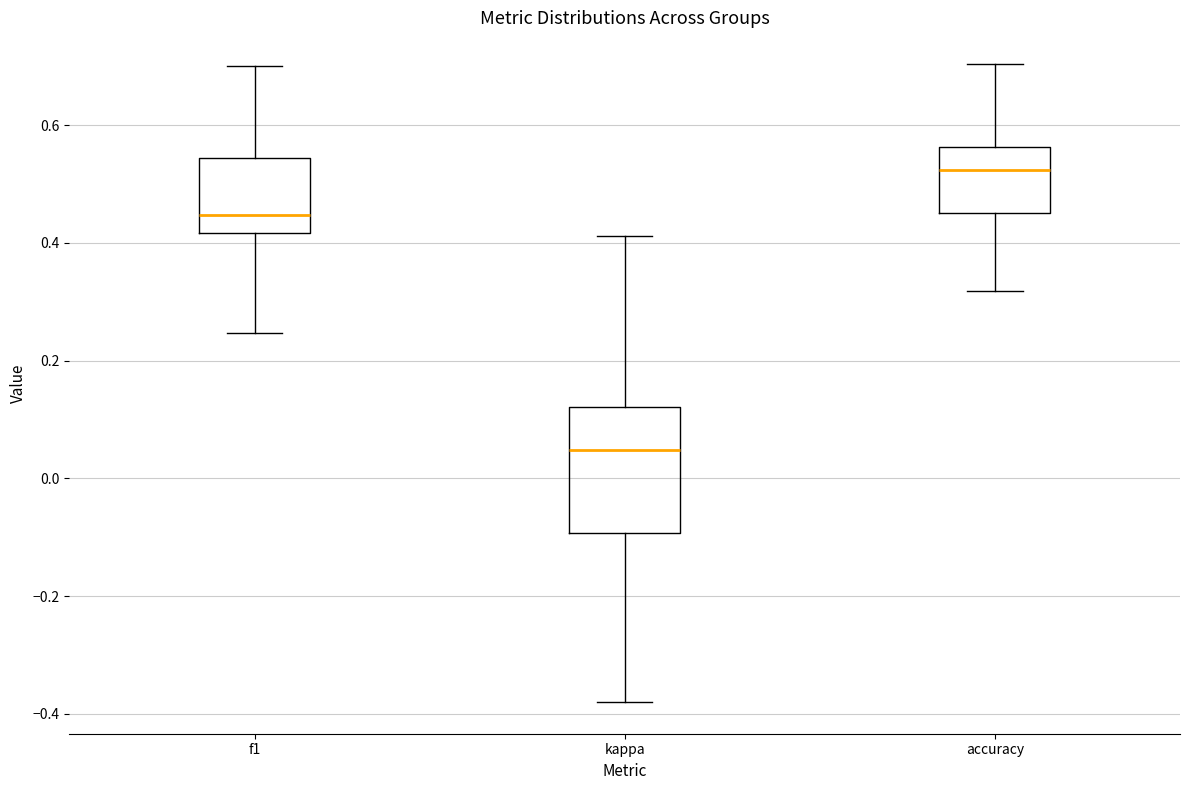

Reading left to right, transcribe this box plot: for each box, give where its median line is, the range the box spans, and where its two whiskers end, as read against the y-axis. The values are not printed on the chart, so give them approximately, as read against the axis.

f1: median 0.44, box 0.42 to 0.54, whiskers 0.24 to 0.70
kappa: median 0.04, box -0.10 to 0.12, whiskers -0.38 to 0.42
accuracy: median 0.52, box 0.46 to 0.56, whiskers 0.32 to 0.70